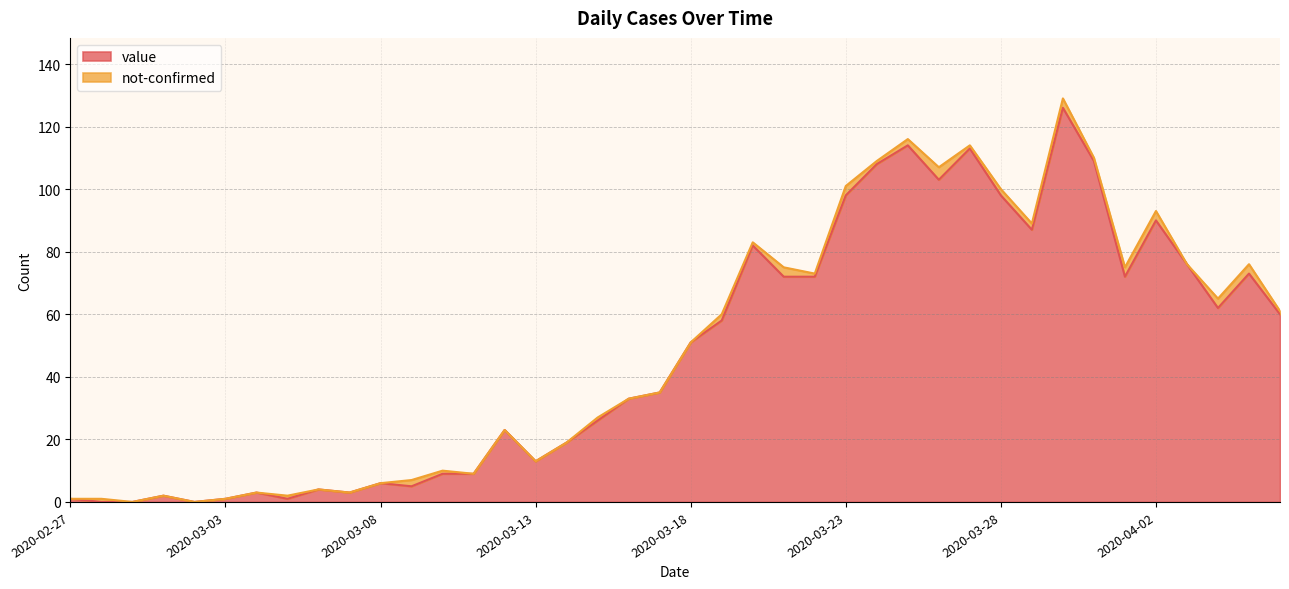

Rank the categories by value from highest to lowest.

2020-03-30, 2020-03-25, 2020-03-27, 2020-03-31, 2020-03-24, 2020-03-26, 2020-03-23, 2020-03-28, 2020-04-02, 2020-03-29, 2020-03-20, 2020-04-03, 2020-04-05, 2020-03-21, 2020-03-22, 2020-04-01, 2020-04-04, 2020-04-06, 2020-03-19, 2020-03-18, 2020-03-17, 2020-03-16, 2020-03-15, 2020-03-12, 2020-03-14, 2020-03-13, 2020-03-10, 2020-03-11, 2020-03-08, 2020-03-09, 2020-03-06, 2020-03-04, 2020-03-07, 2020-03-01, 2020-02-27, 2020-03-03, 2020-03-05, 2020-02-28, 2020-02-29, 2020-03-02